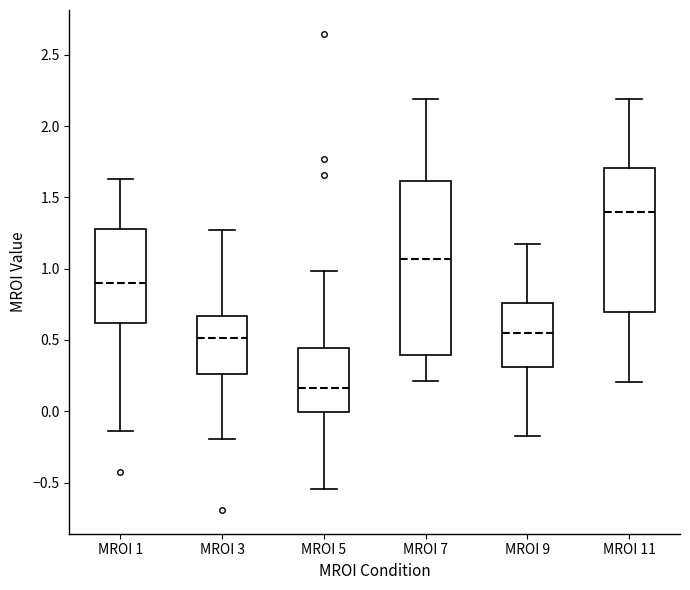

Which box has the lowest median line?

MROI 5